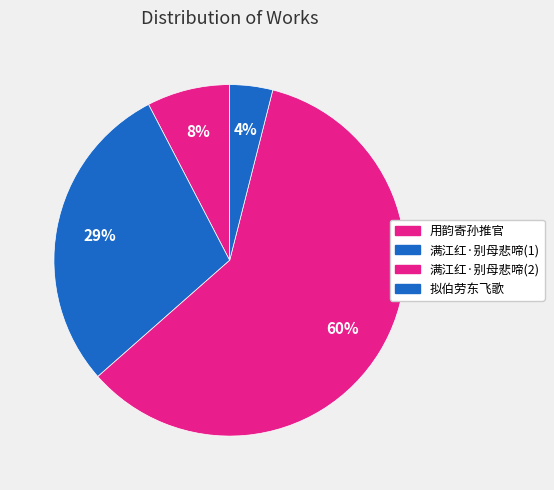

How many segments does this pie chart have?

4